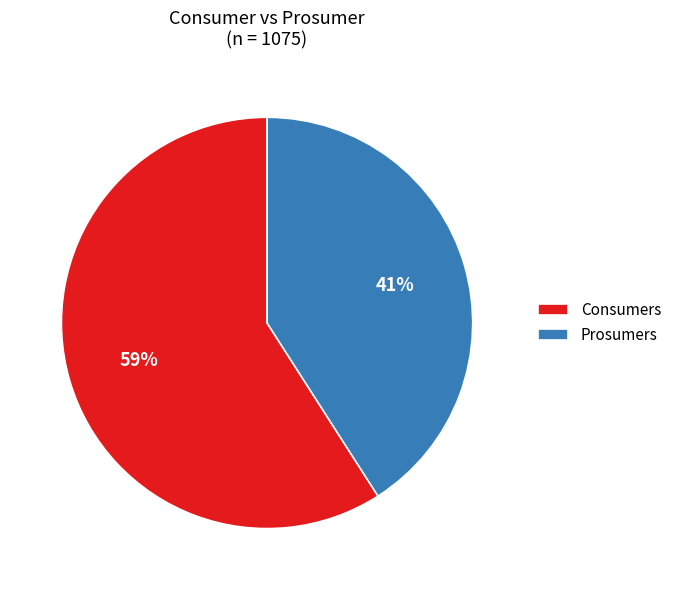

Which category has the biggest portion of the pie?

Consumers